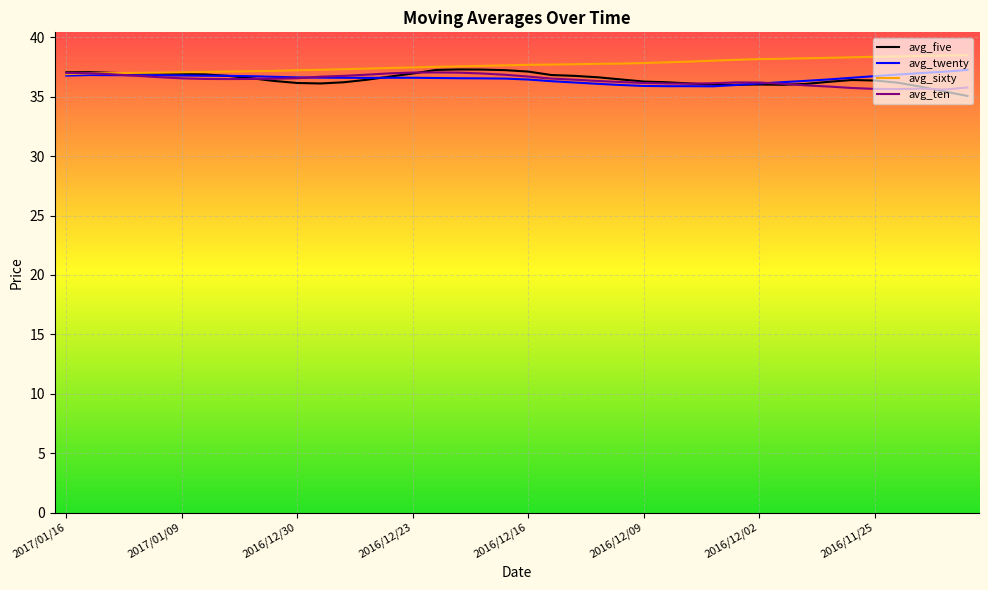

What is the highest value of the avg_five series?

37.3